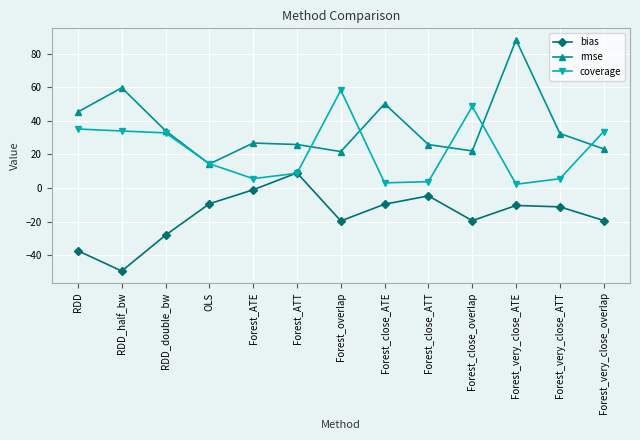

How many intersections are there between coverage and bias?

2